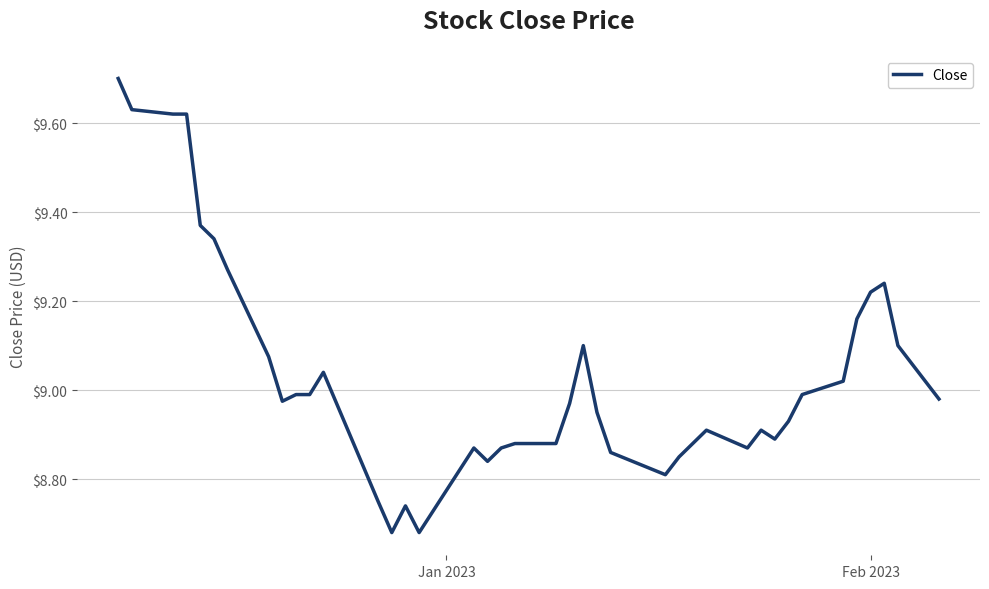

What is the greatest value displayed?

9.7